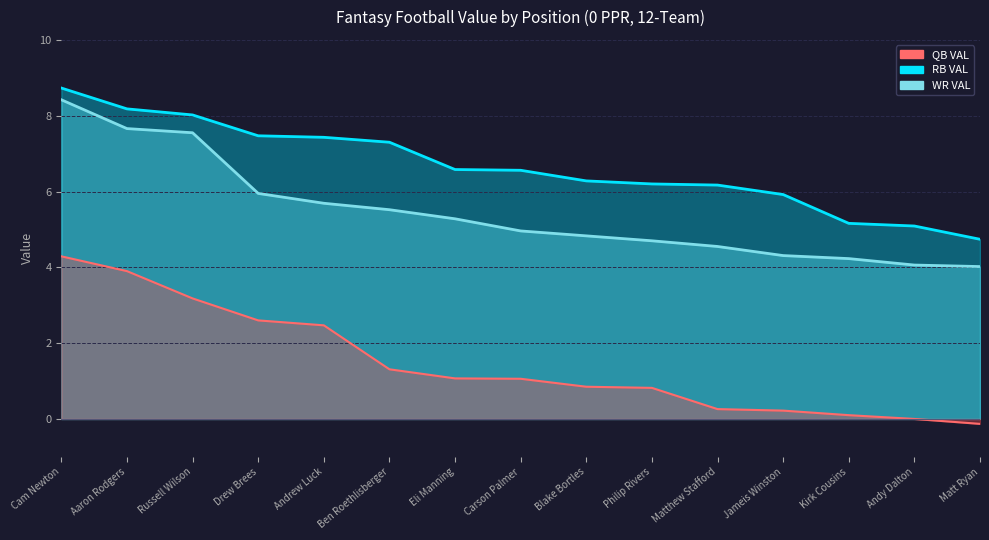

Which series changed the most between Eli Manning and Matthew Stafford?

QB VAL